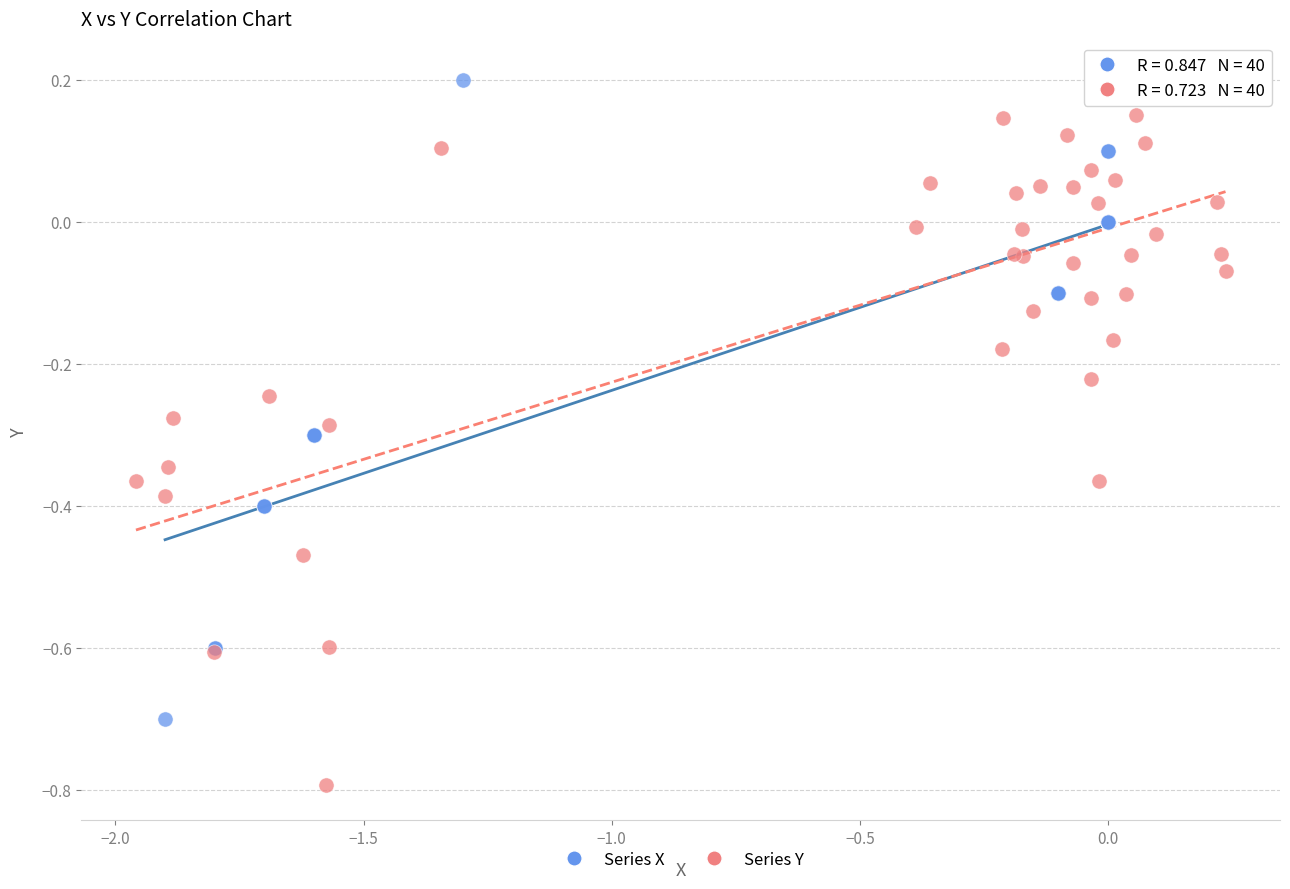

Which series has the largest Y range (max minus min)?

Series Y